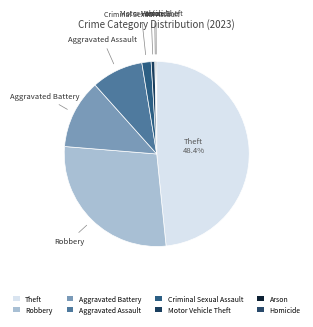

To the nearest percent, what is the average slice percentage?

11%